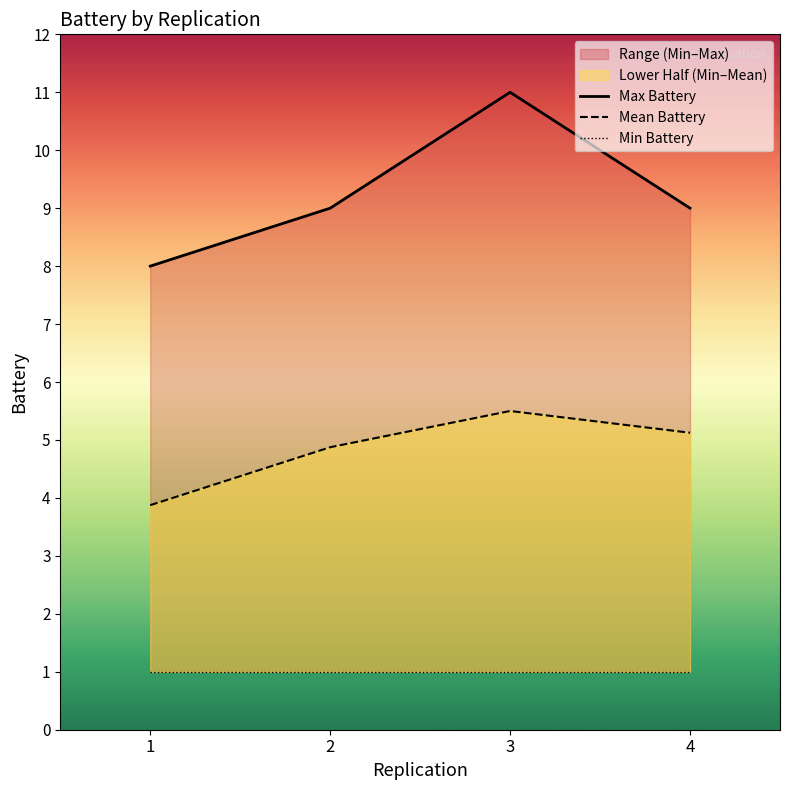

Is the value of Min Battery at 2 greater than the value of Mean Battery at 3?

No